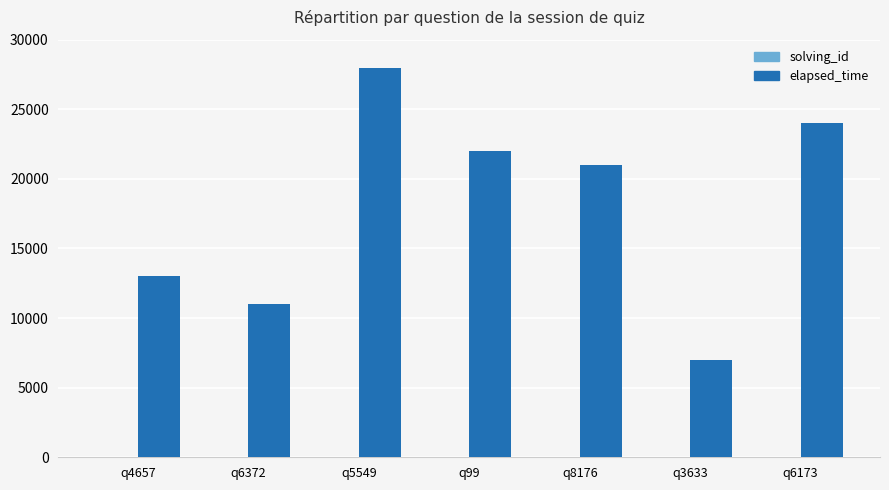

At which category is the sum across all series the highest?

q5549